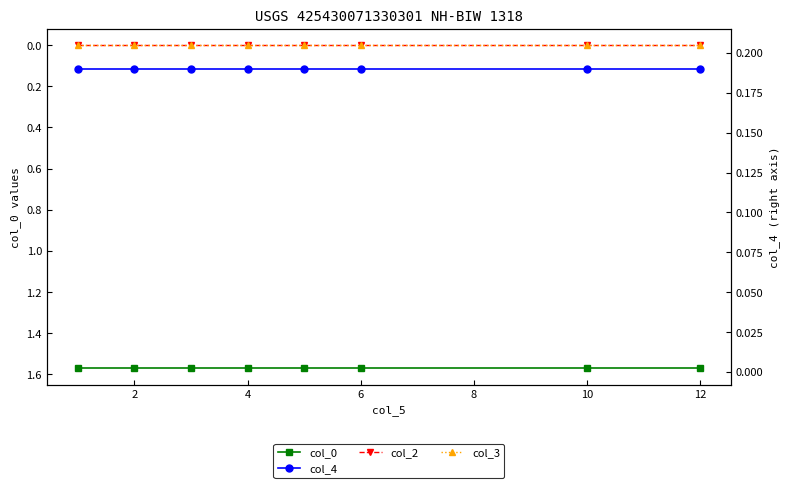

What is the value of the col_0 point at the 8th from the left?

1.6